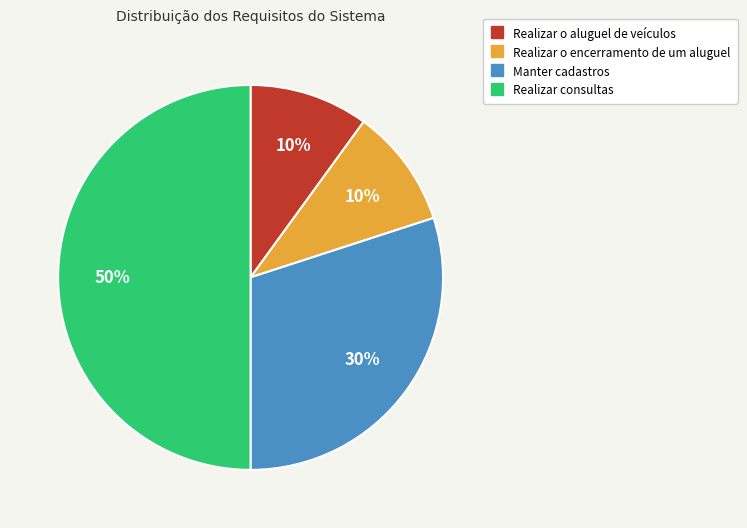

Which category has the biggest portion of the pie?

Realizar consultas